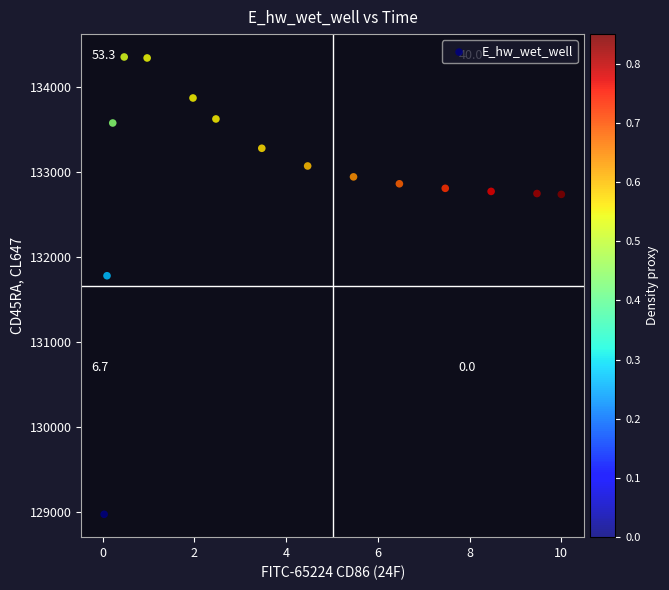

What Y value in the scatter plot is closest to 131661?

131778.0